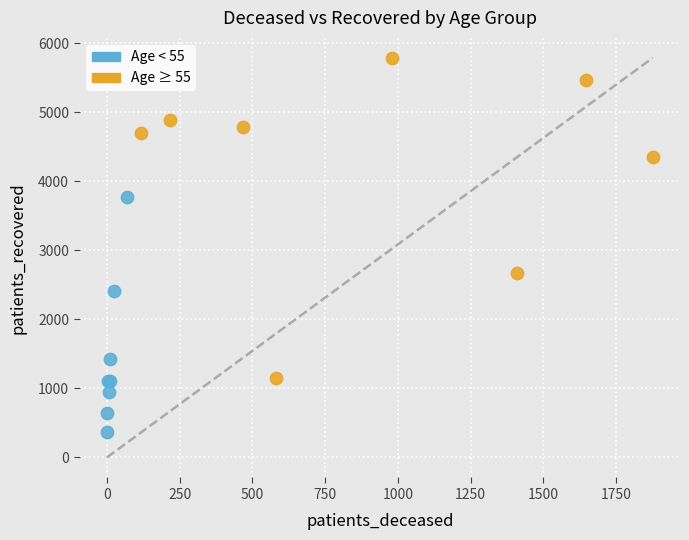

Which series reaches the maximum Y coordinate?

Age ≥ 55